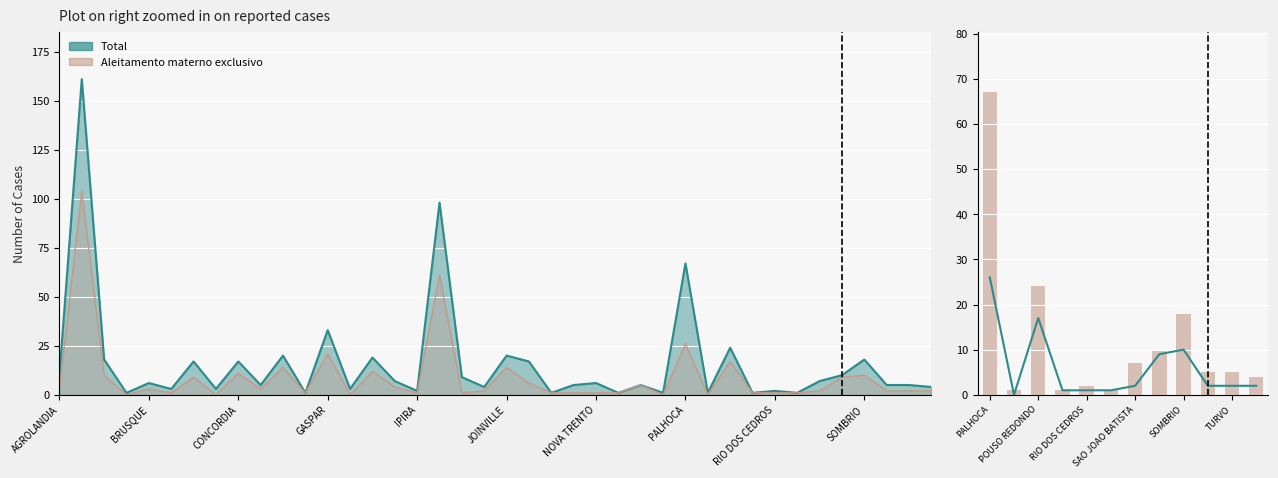

Reading left to right, extract all data points from this chart.

Aleitamento materno exclusivo: 26	0	17	1	1	1	2	9	10	2	2	2
Total: 67	1	24	1	2	1	7	10	18	5	5	4